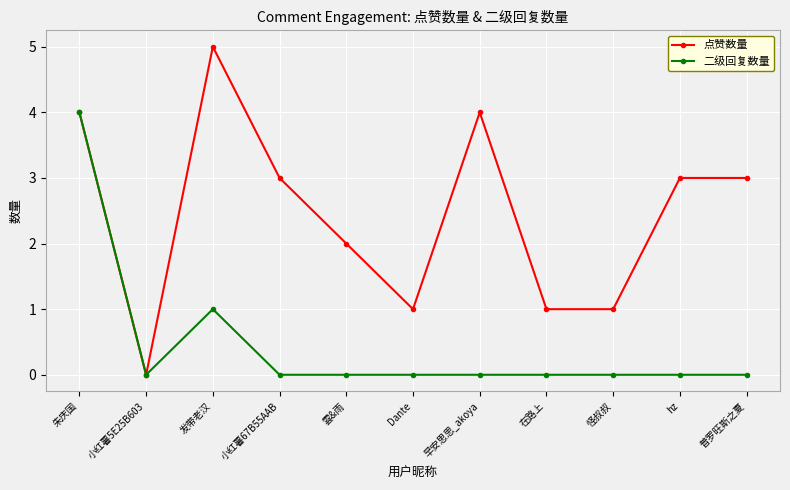

Which series has the largest total across all categories?

点赞数量